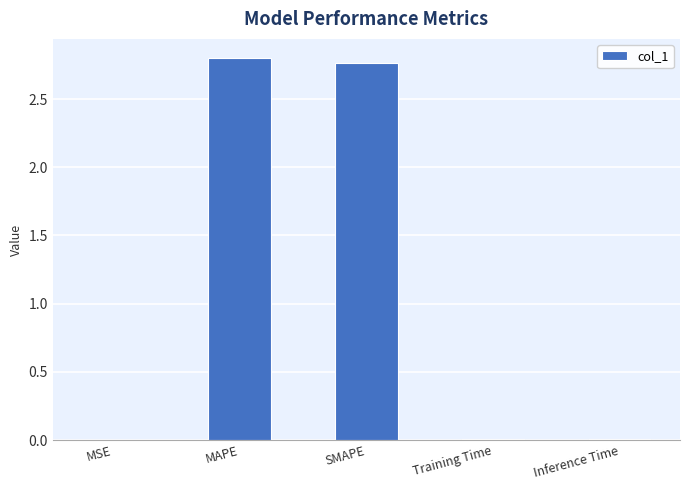

What is the sum of all values?

5.6